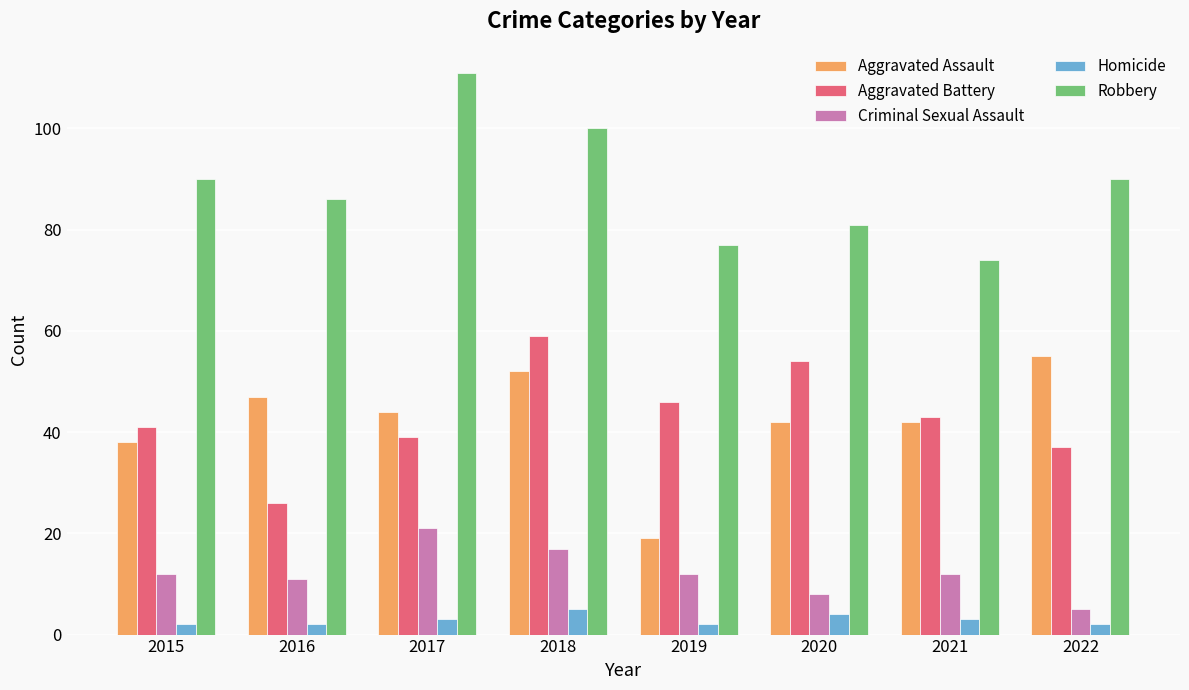

Reading left to right, list all the values displayed in this chart.

Aggravated Assault: 38	47	44	52	19	42	42	55
Aggravated Battery: 41	26	39	59	46	54	43	37
Criminal Sexual Assault: 12	11	21	17	12	8	12	5
Homicide: 2	2	3	5	2	4	3	2
Robbery: 90	86	111	100	77	81	74	90